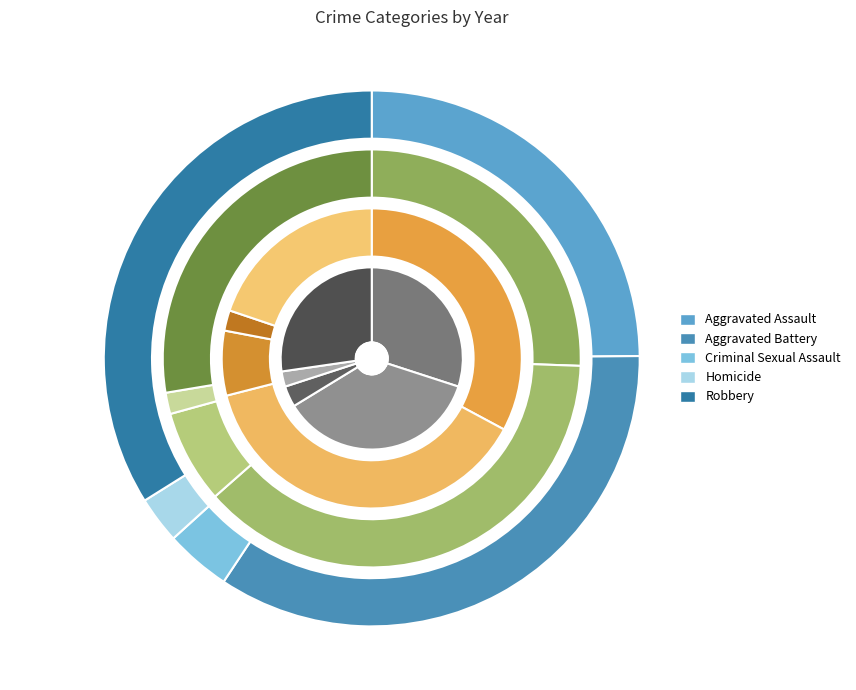

Count the number of slices in the pie.

5